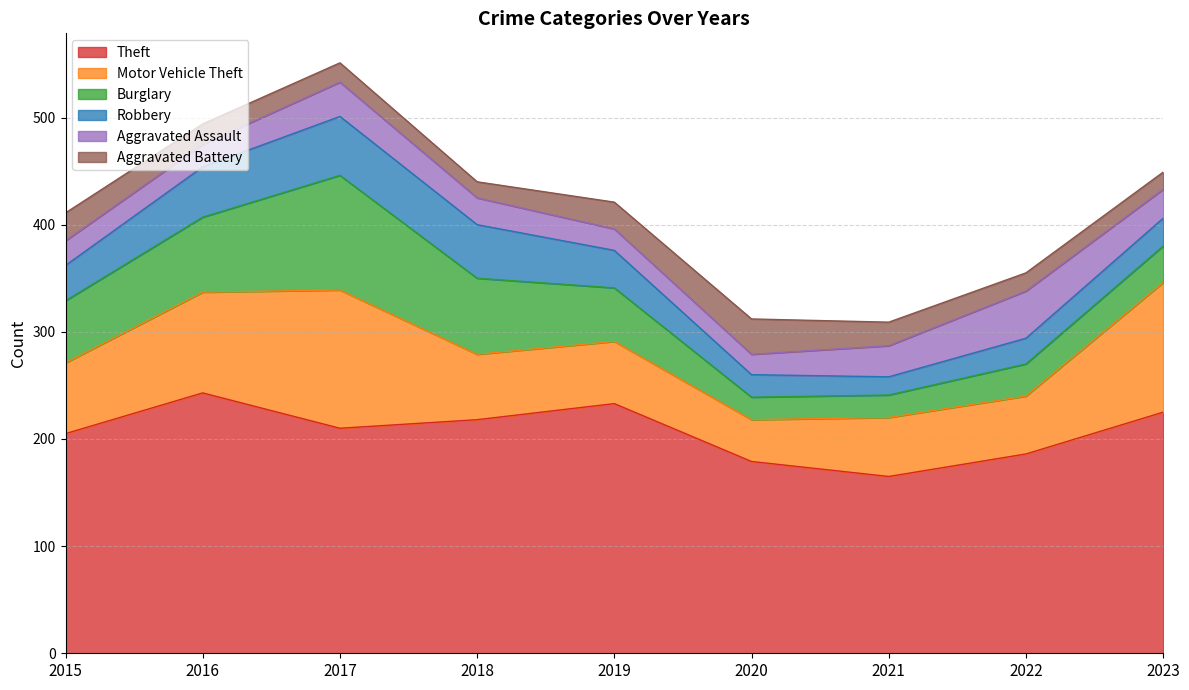

What value does the Theft series have at 2015?

205